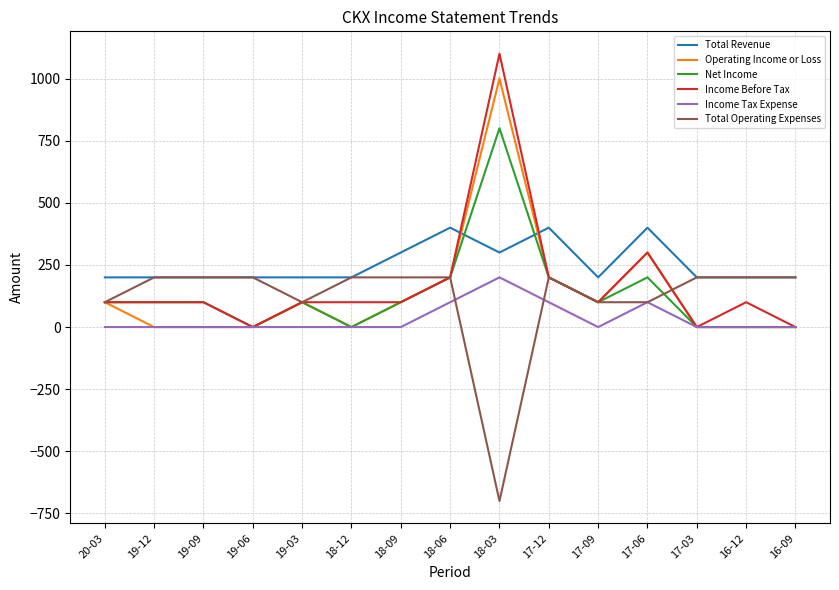

True or false: Income Tax Expense has a value of 0 at 19-03.

True